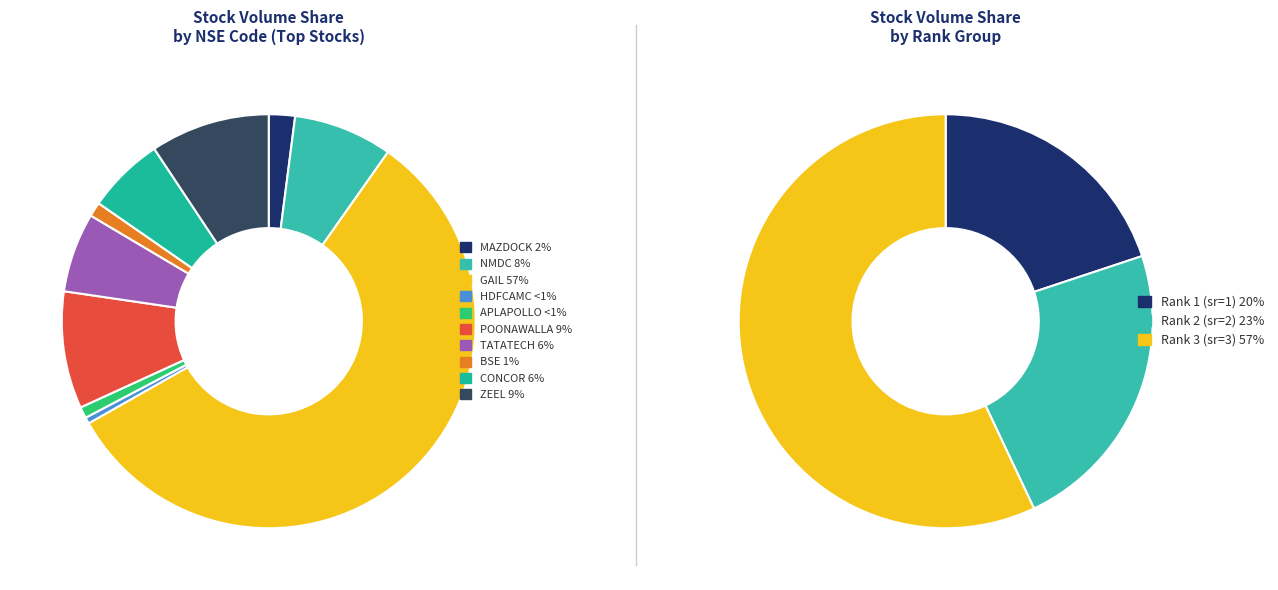

How much of the chart is everything except HDFCAMC?

99.5%